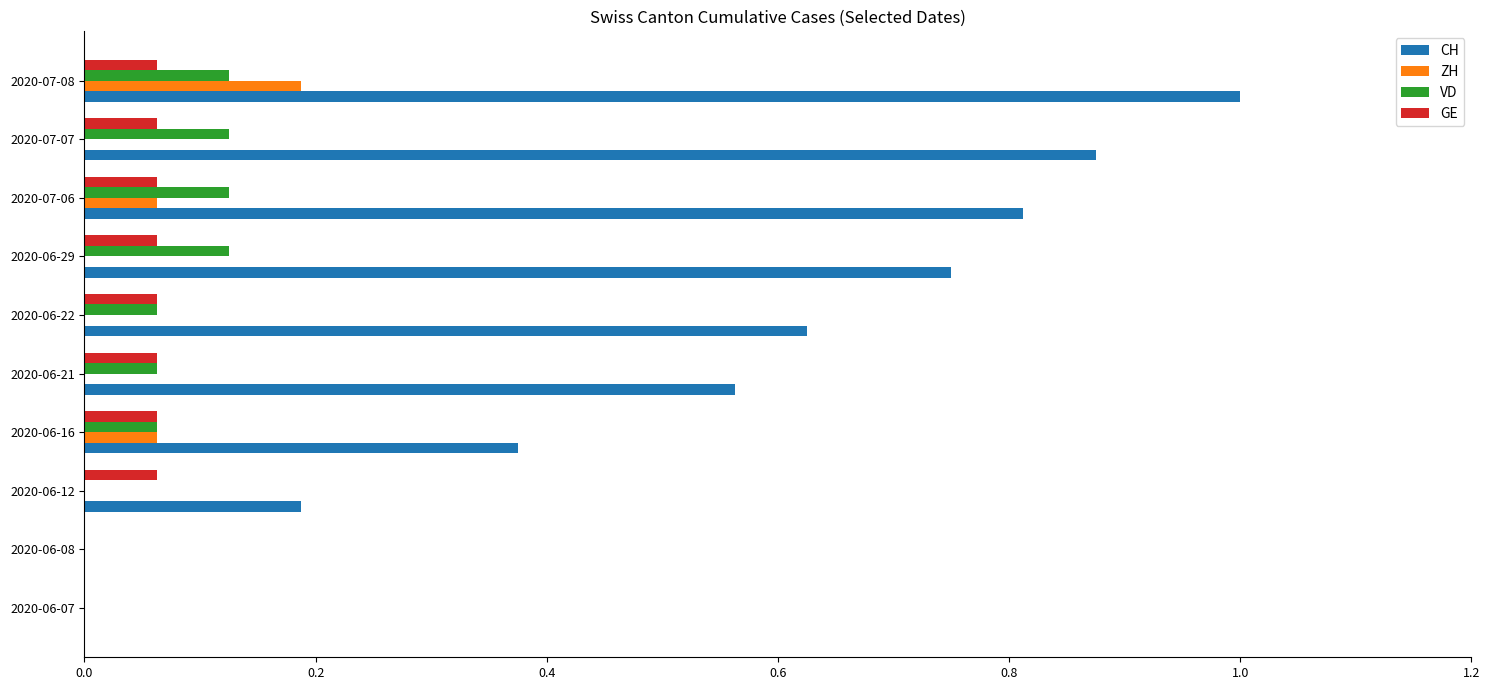

Which series has the largest total across all categories?

CH